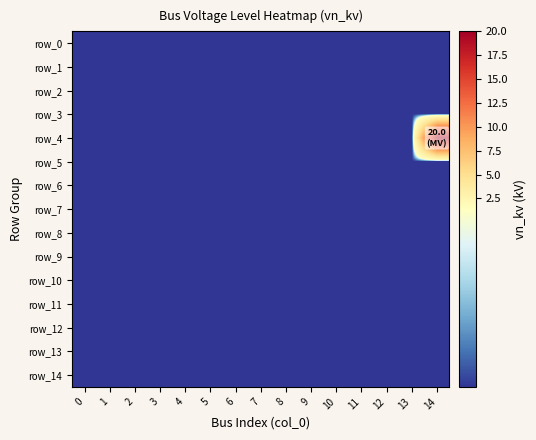

Which category has the highest value across all series?

14